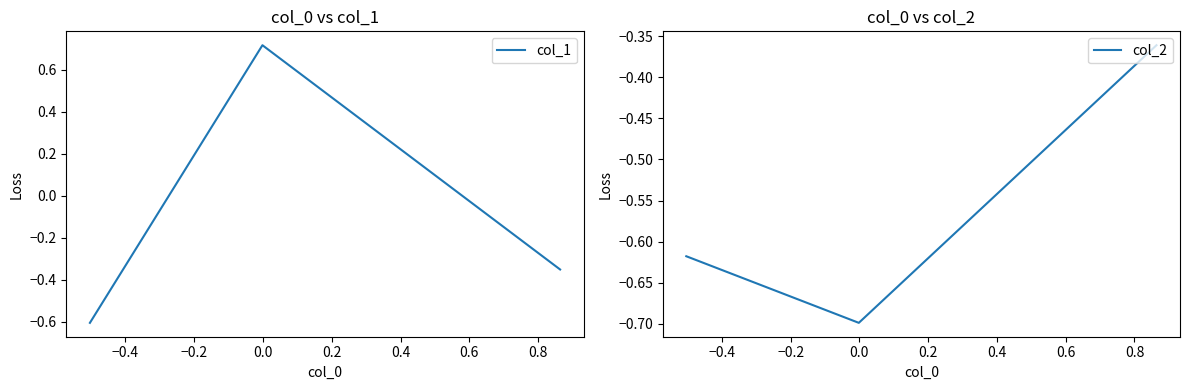

How many values in the col_1 series are below 0?

2